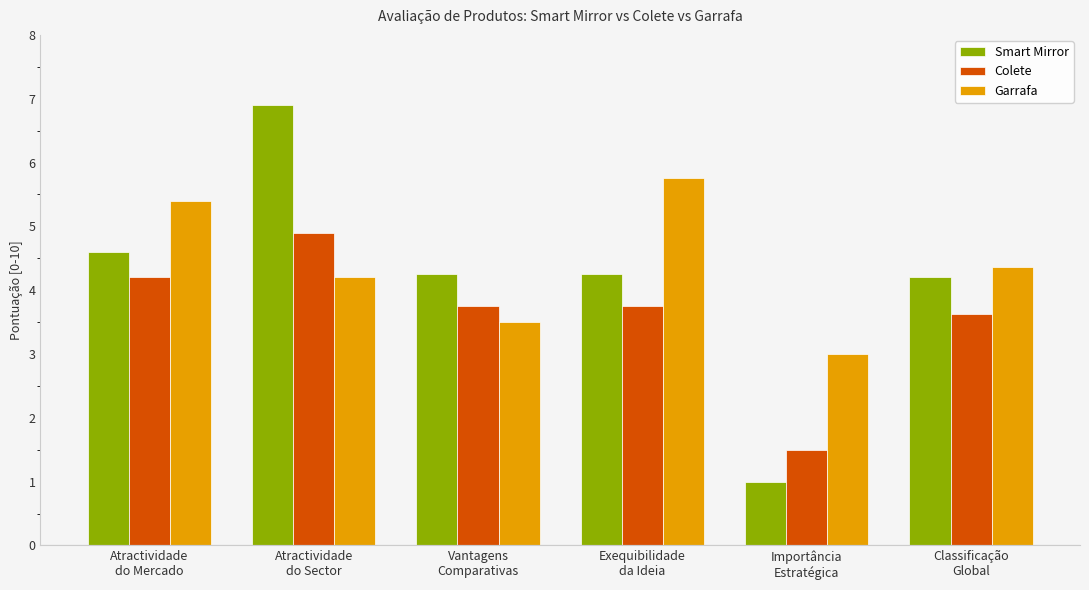

Are the bars horizontal?

No